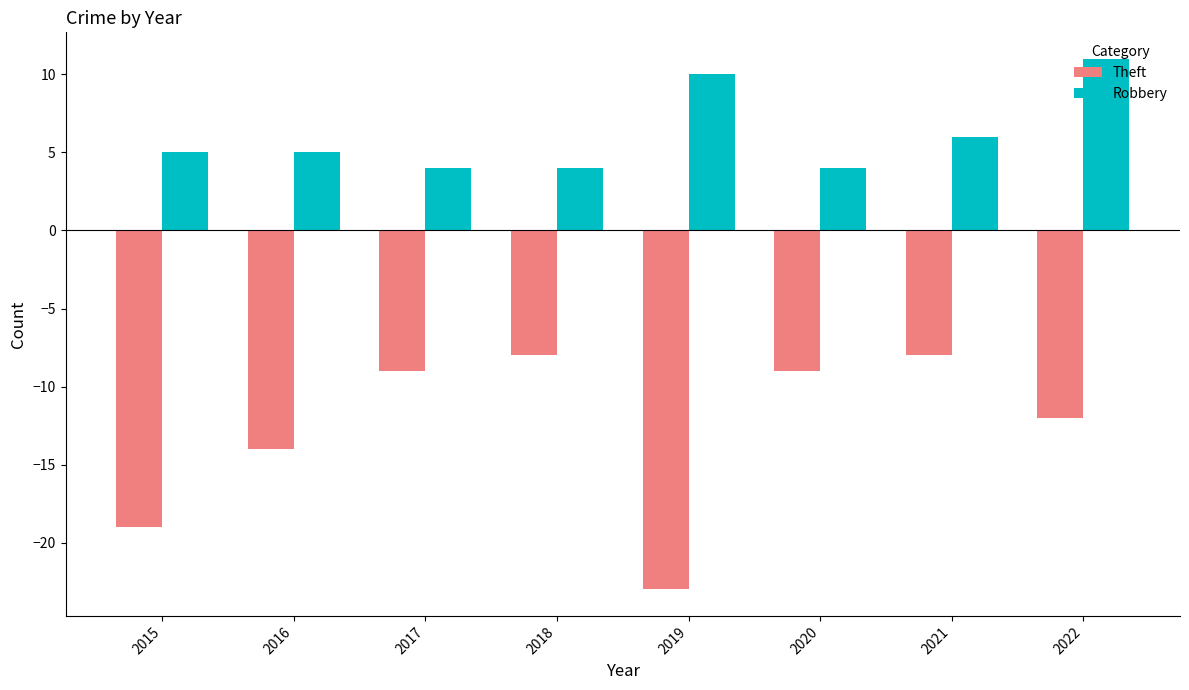

Count the number of data series in this chart.

2